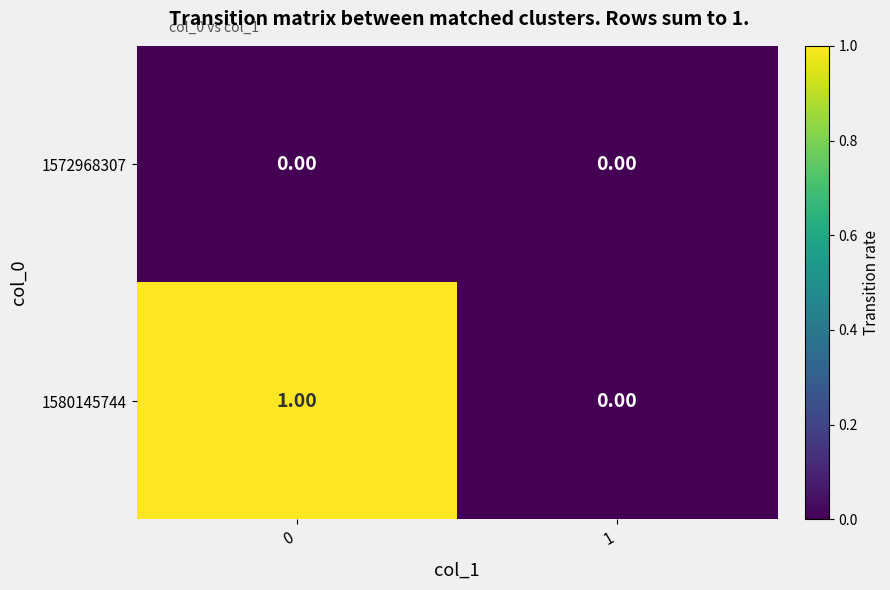

Which series changed the most between 0 and 1?

1580145744